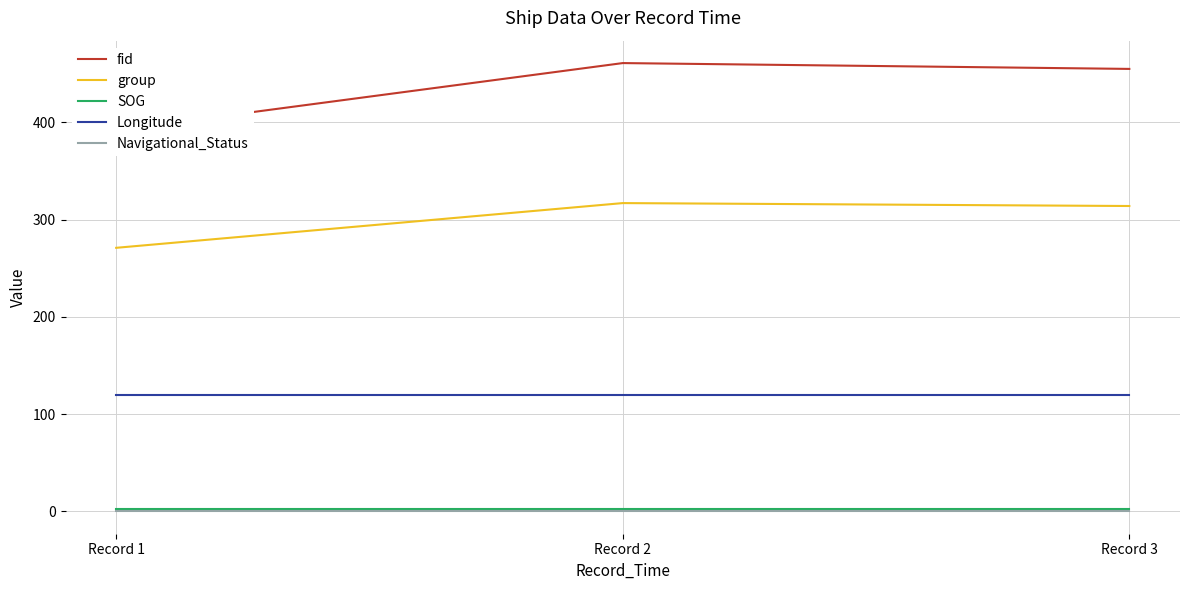

How many distinct data groups are displayed?

5